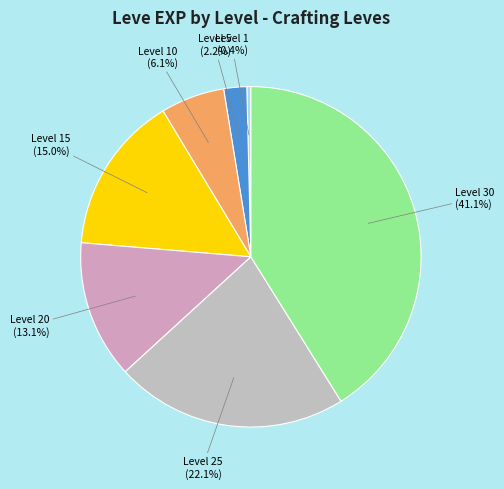

Count the number of slices in the pie.

7